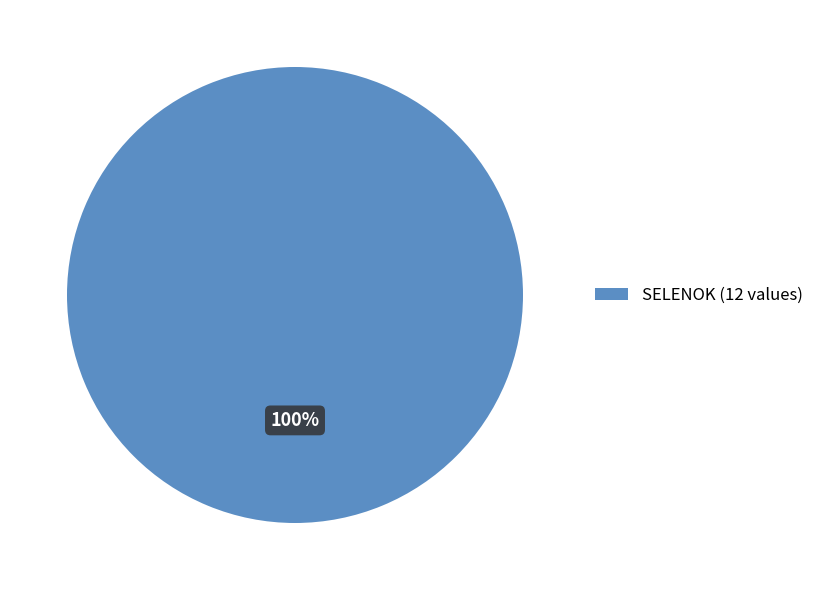

Is there any slice that represents more than half of the pie?

Yes